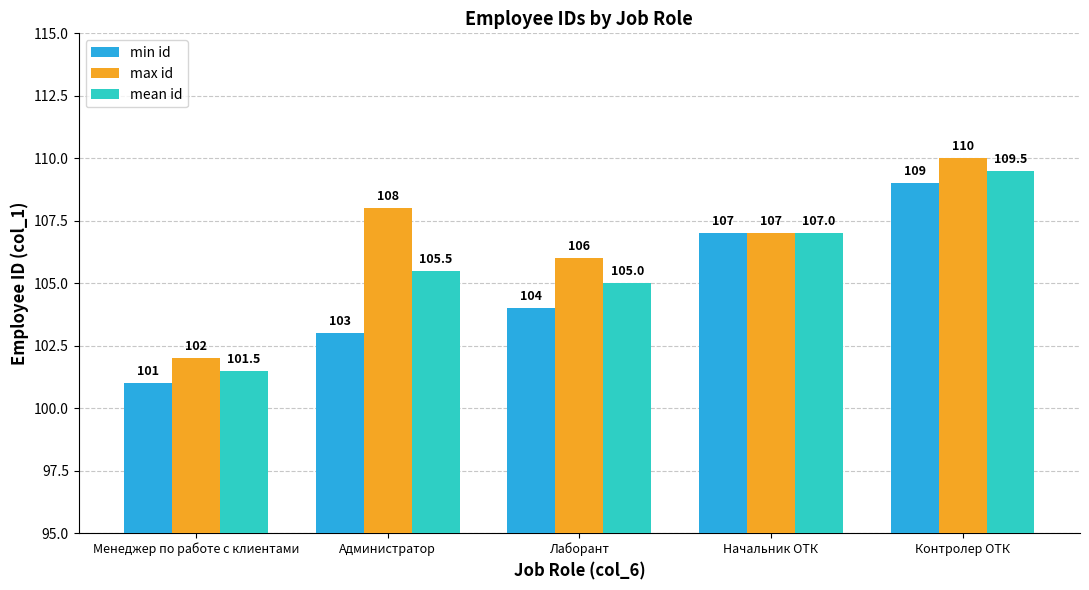

What position from the left is Администратор?

2